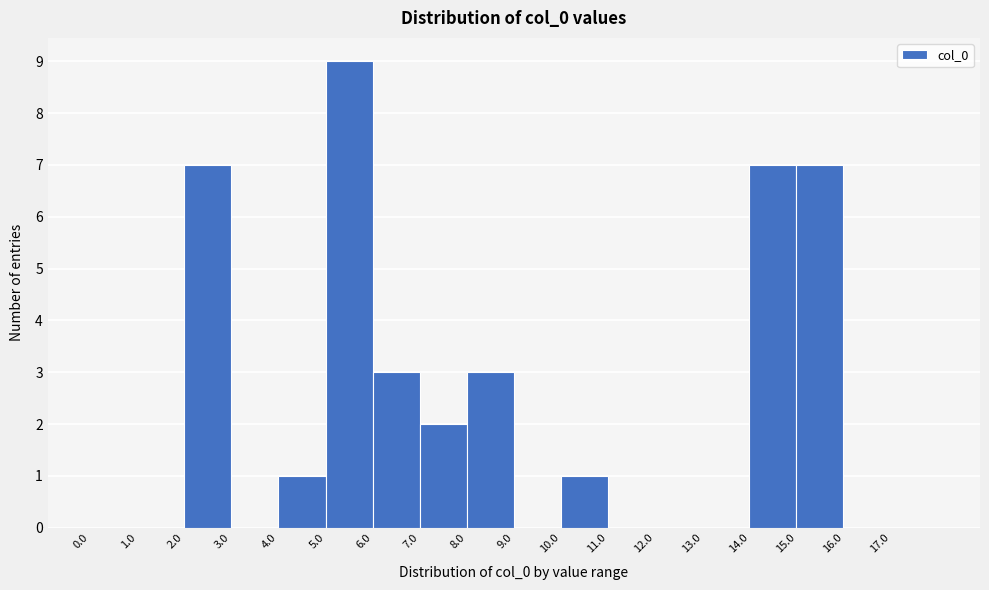

What is the height of the bar covering 15 to 16 on the x-axis? The values are not printed on the chart, so give them approximately, as read against the axis.

7